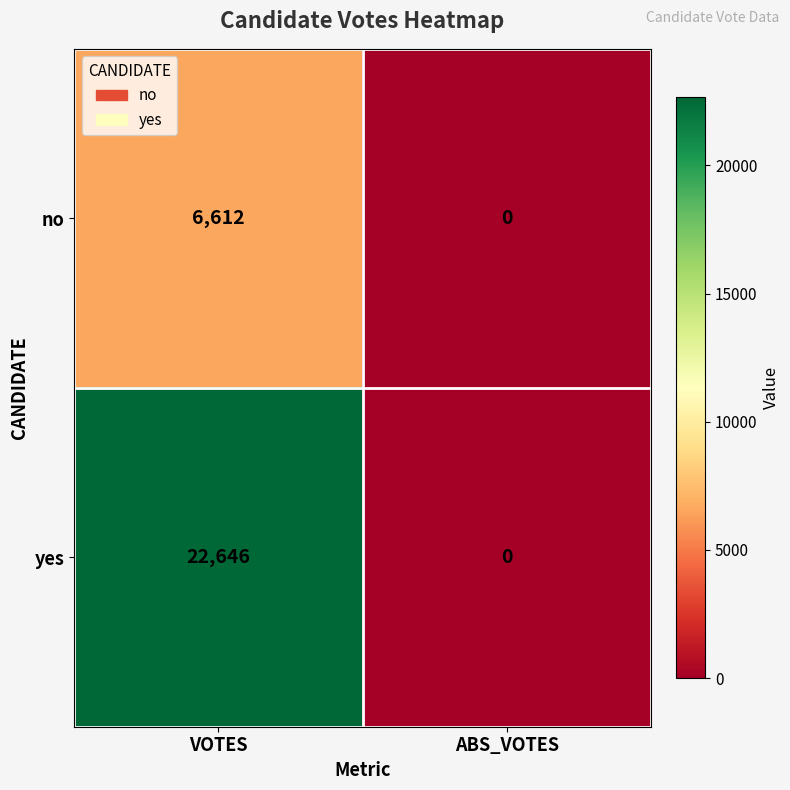

What is the difference between the maximum and minimum values in the yes series?

22646